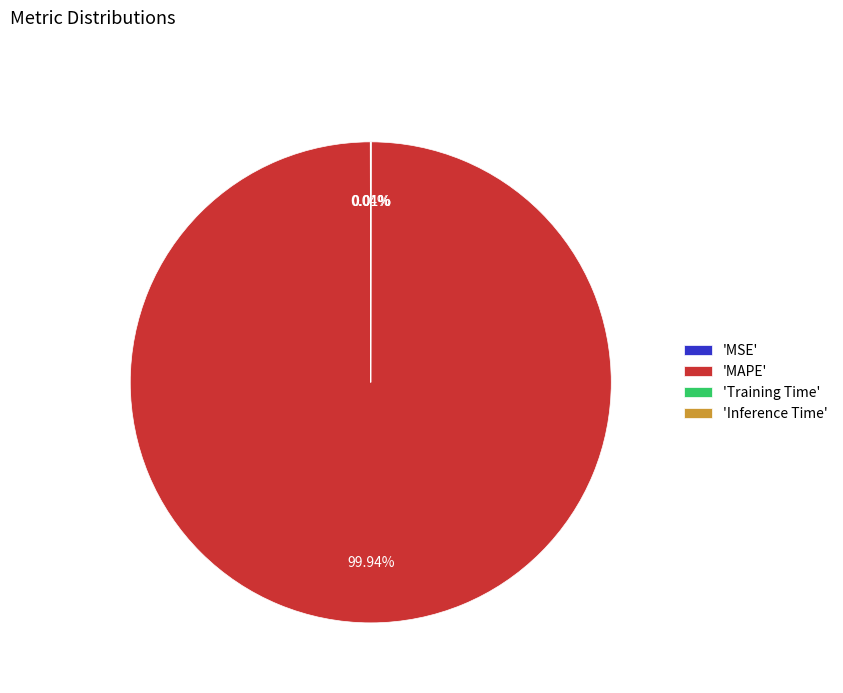

Which category has the biggest portion of the pie?

'MAPE'